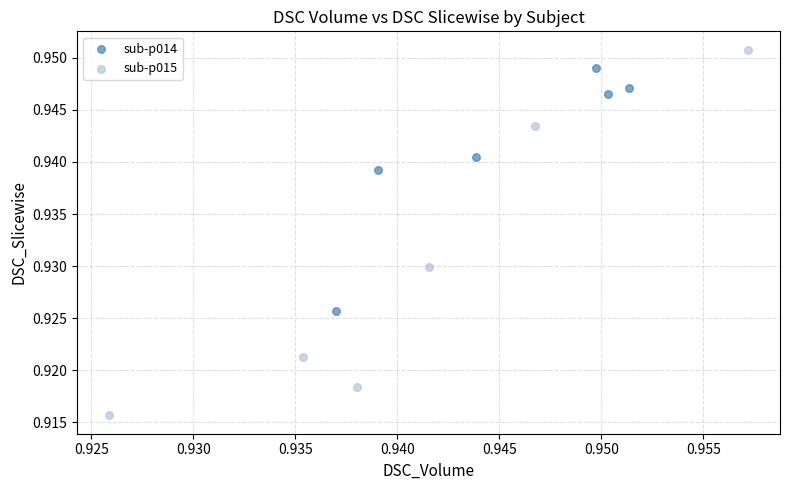

Which series has the largest Y range (max minus min)?

sub-p015